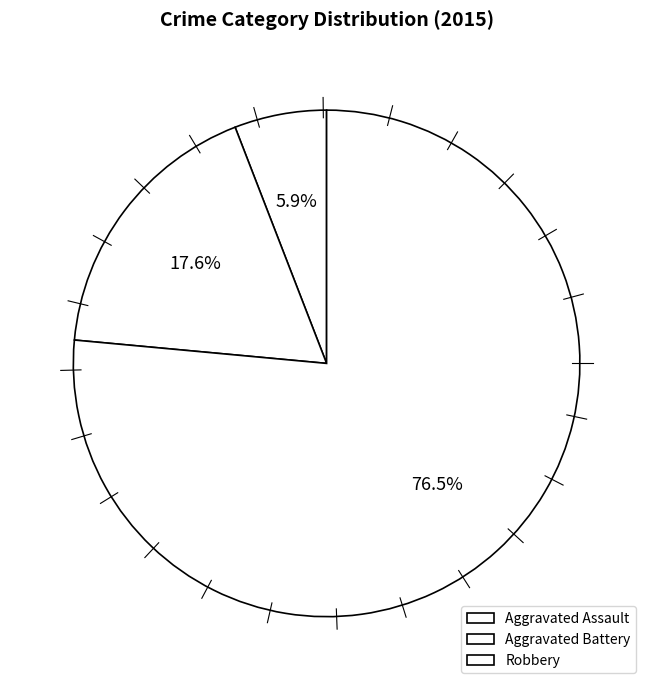

Between Aggravated Assault and Robbery, which is larger?

Robbery